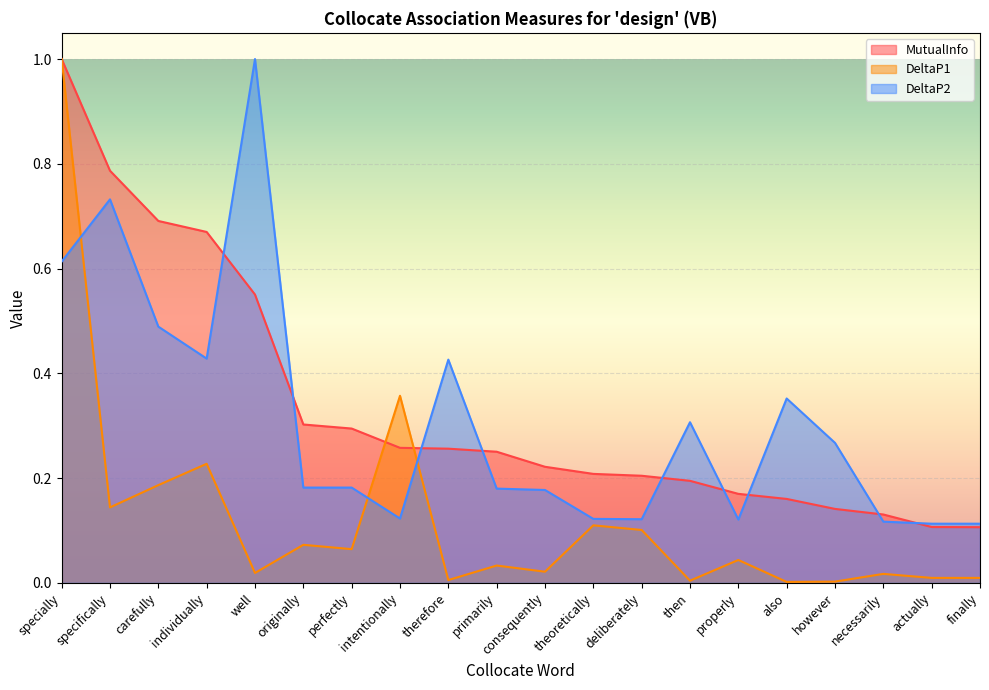

What is the maximum value shown in the chart?

1.0